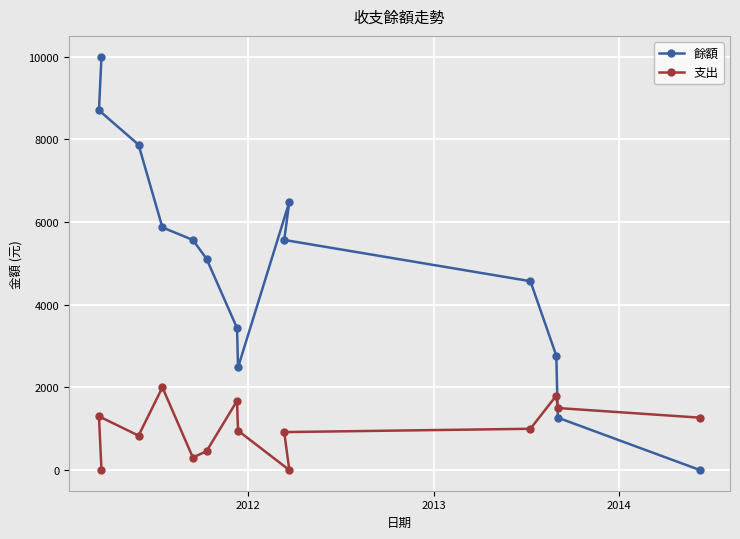

What is the difference between the maximum and minimum values in the 餘額 series?

10000